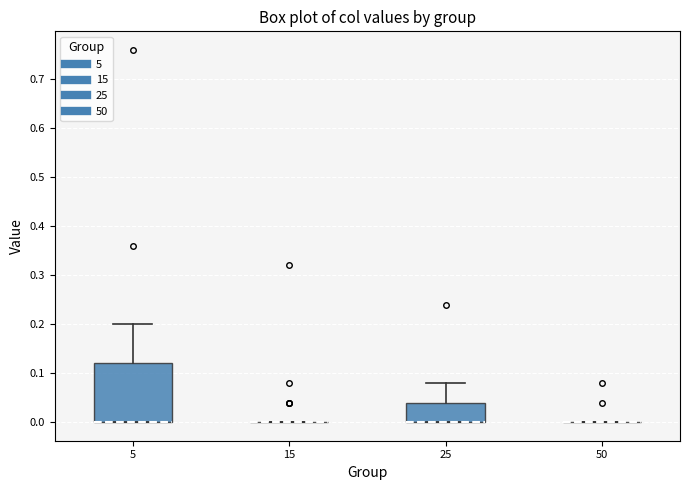

Reading left to right, transcribe this box plot: for each box, give where its median line is, the range the box spans, and where its two whiskers end, as read against the y-axis. The values are not printed on the chart, so give them approximately, as read against the axis.

5: median 0.00 (drawn on the box's lower edge), box 0.00 to 0.12, whiskers 0.00 to 0.20
15: box collapsed to a line at 0.00, whiskers 0.00 to 0.00
25: median 0.00 (drawn on the box's lower edge), box 0.00 to 0.04, whiskers 0.00 to 0.08
50: box collapsed to a line at 0.00, whiskers 0.00 to 0.00